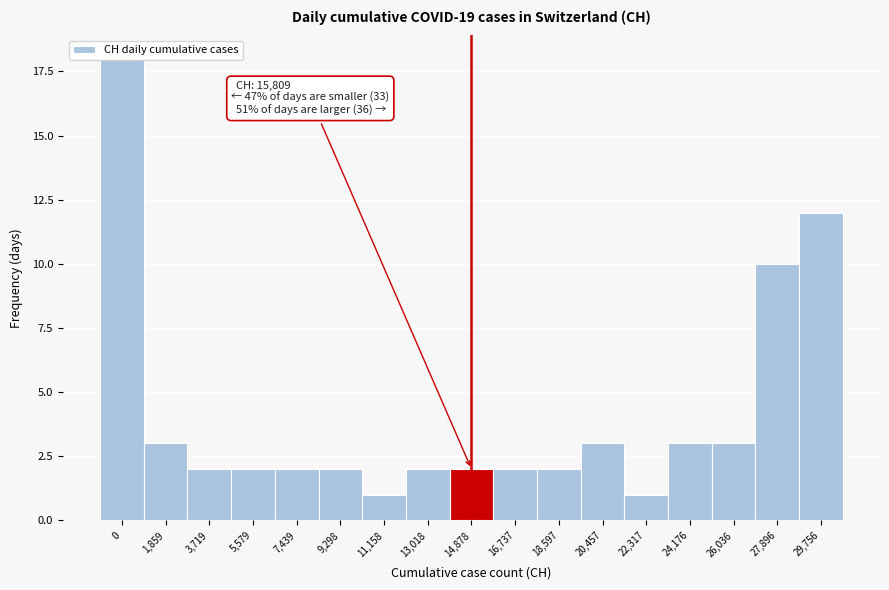

What is the sum of the values at 7,439 and 22,317?

3